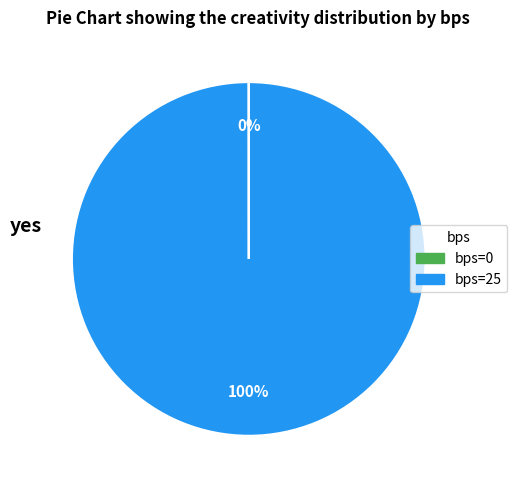

Is there a majority slice in this chart?

Yes